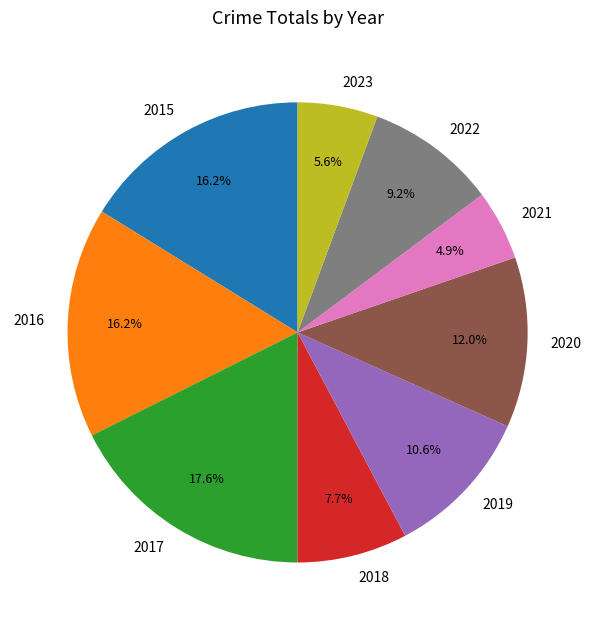

To the nearest percent, what percentage of the pie is 2022?

9%